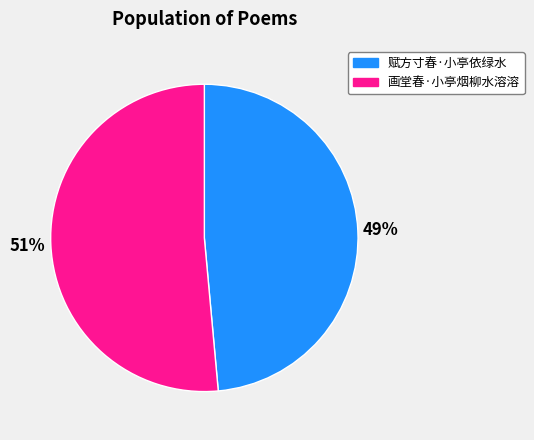

Rank the categories by value from lowest to highest.

赋方寸春·小亭依绿水, 画堂春·小亭烟柳水溶溶